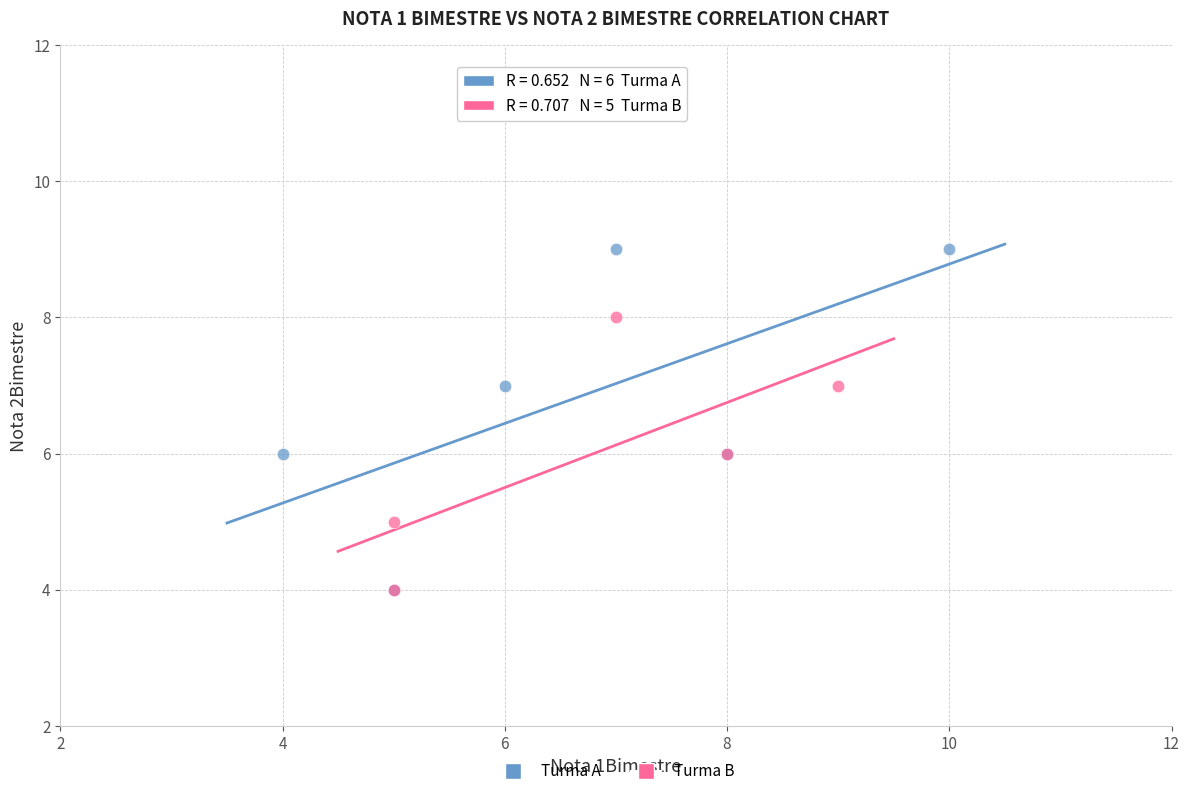

Which series reaches the maximum Y coordinate?

Turma A